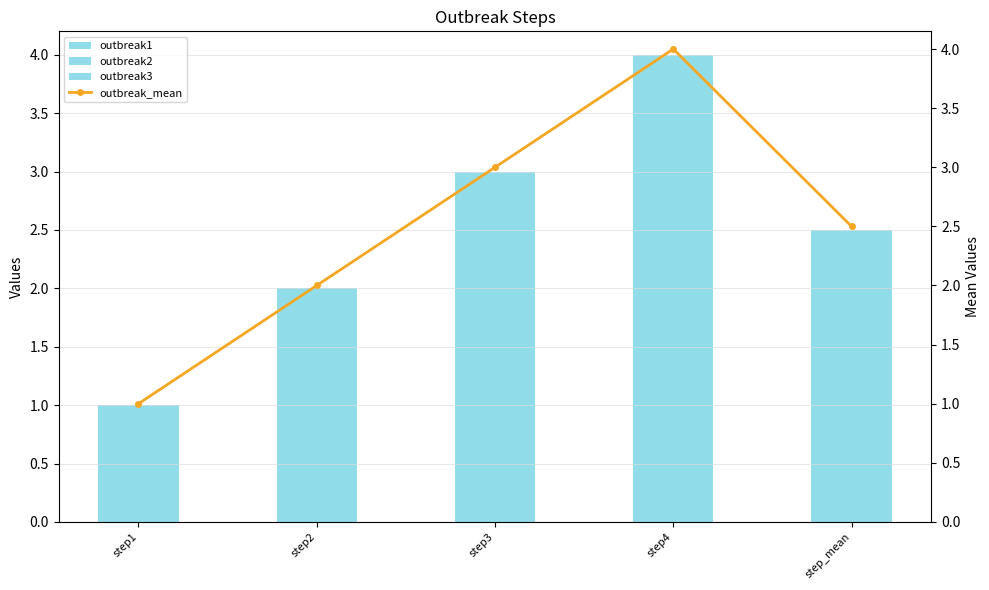

What is the average value of the outbreak1 series?

2.5